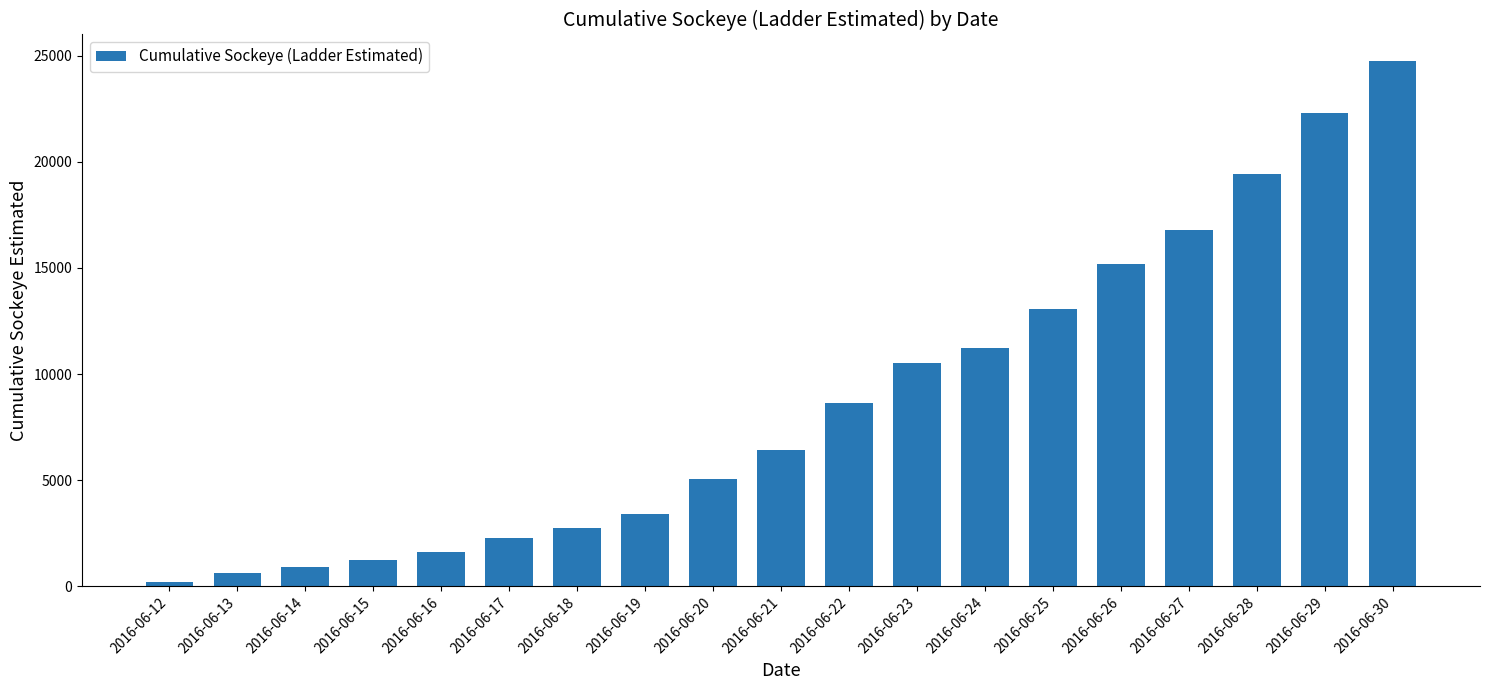

Which category has the highest value across all series?

2016-06-30